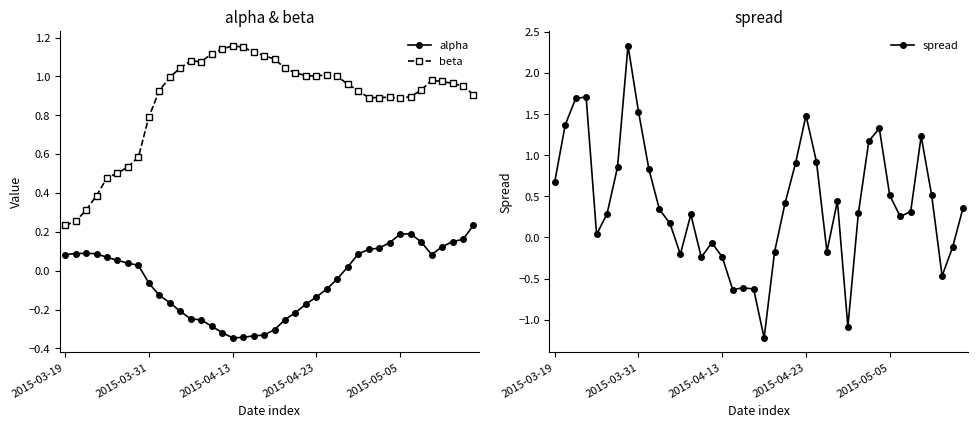

How many lines are shown in the chart?

3